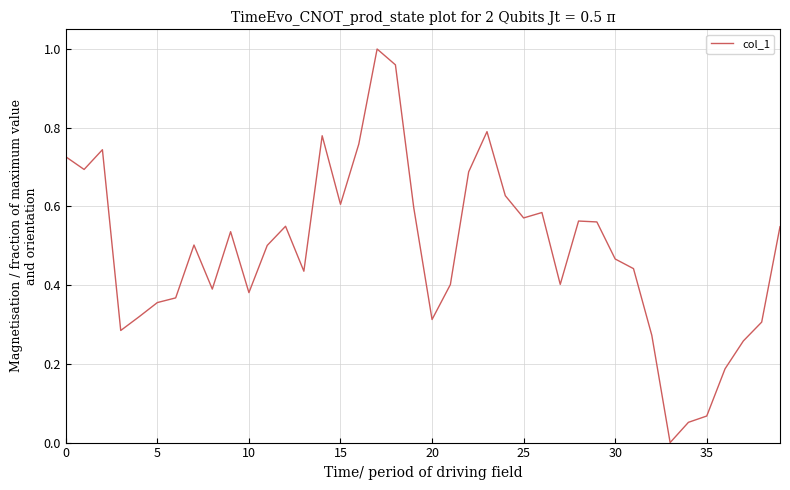

How many distinct data groups are displayed?

1